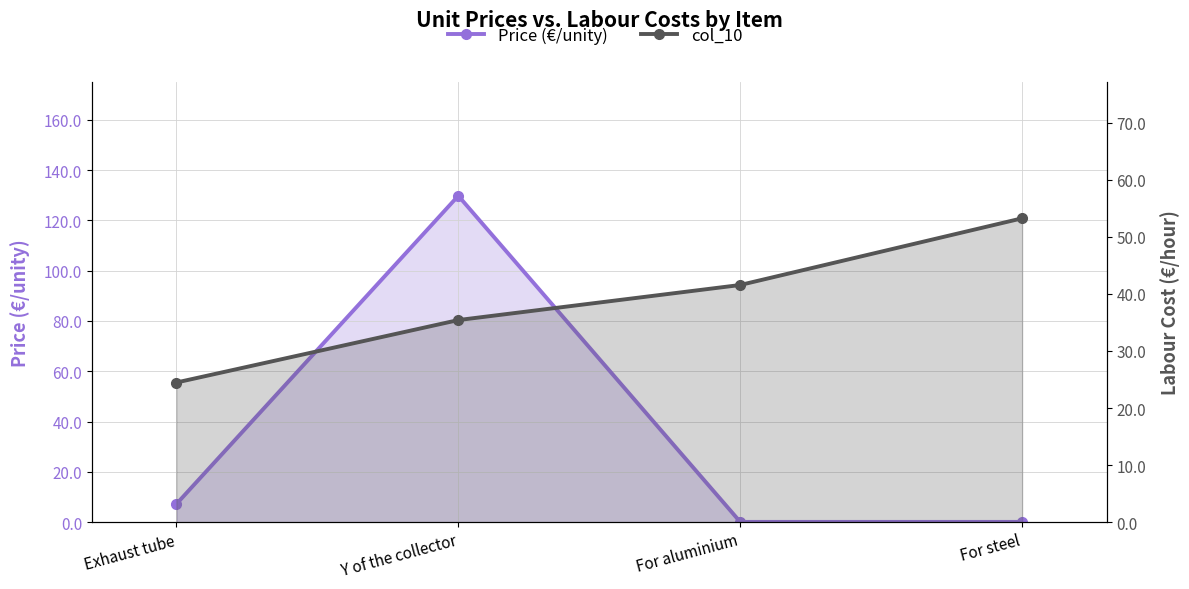

At which label is col_10 closest to 38?

Y of the collector